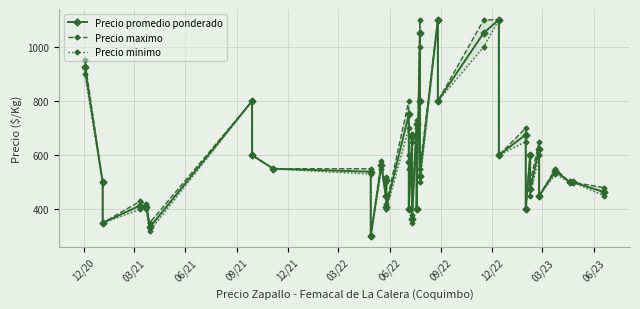

At which category does Precio promedio ponderado reach its first local peak?

09/21